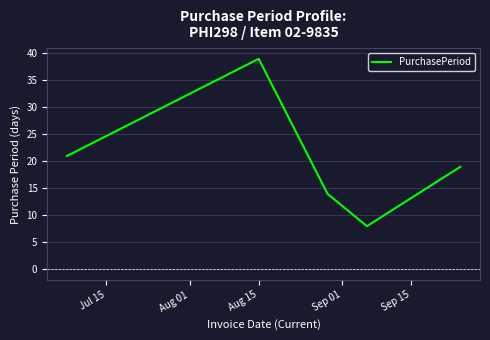

What is the greatest value displayed?

39